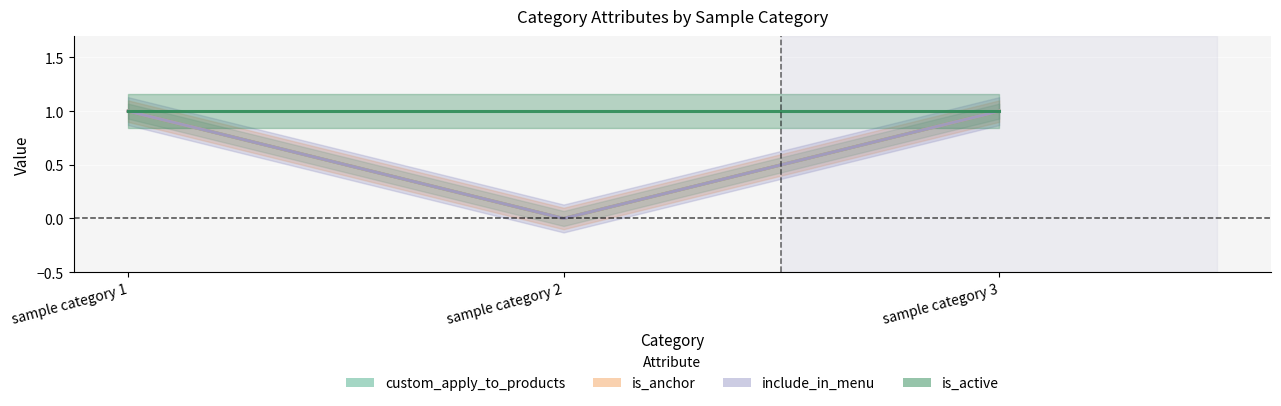

Which series has the largest range (max minus min)?

custom_apply_to_products